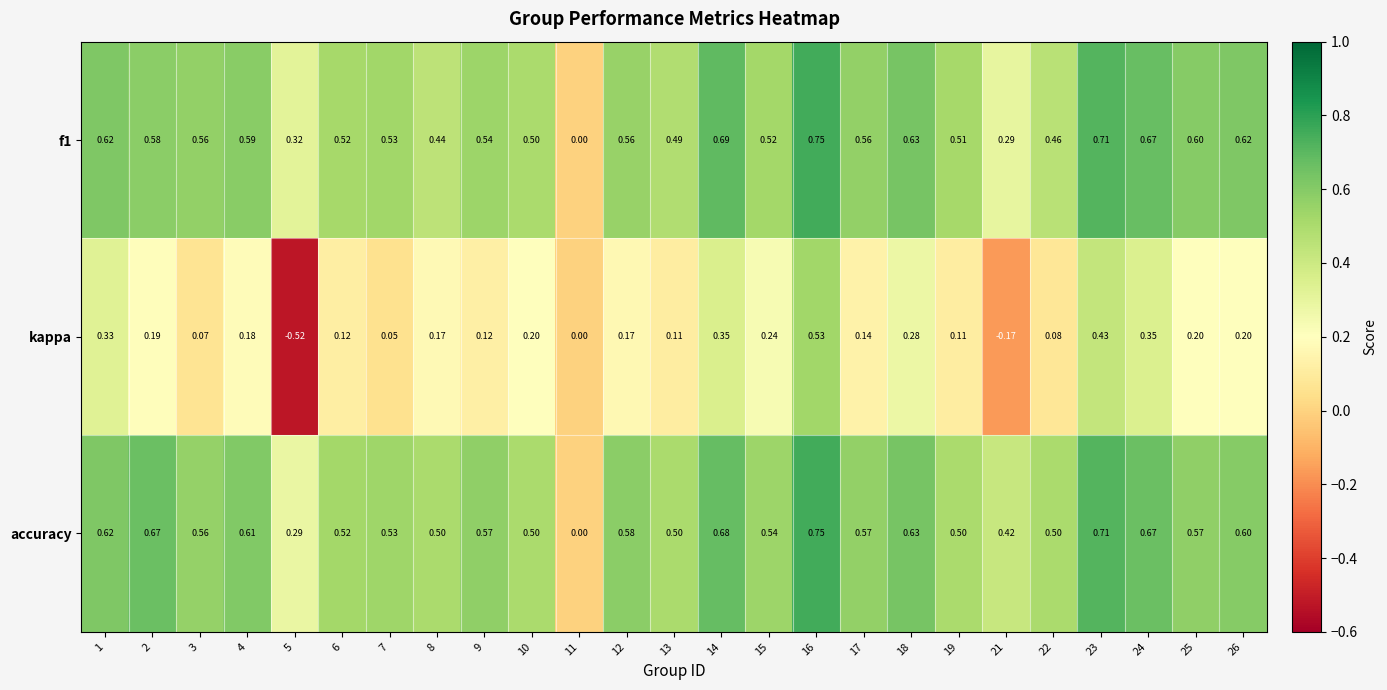

What is the total value across all series at 24?

1.7